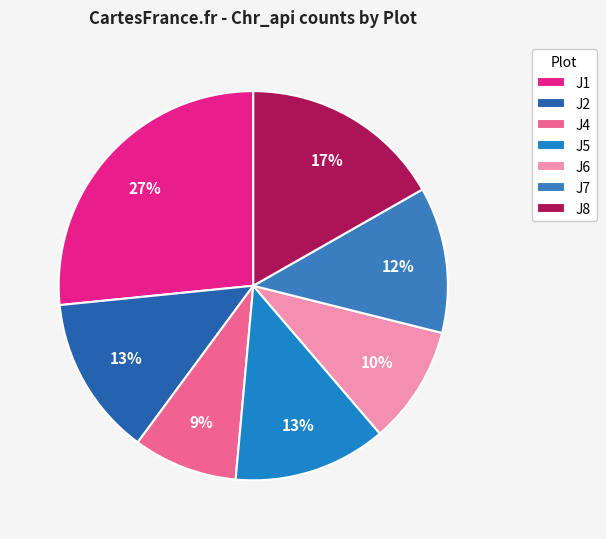

How many slices are in this pie chart?

7